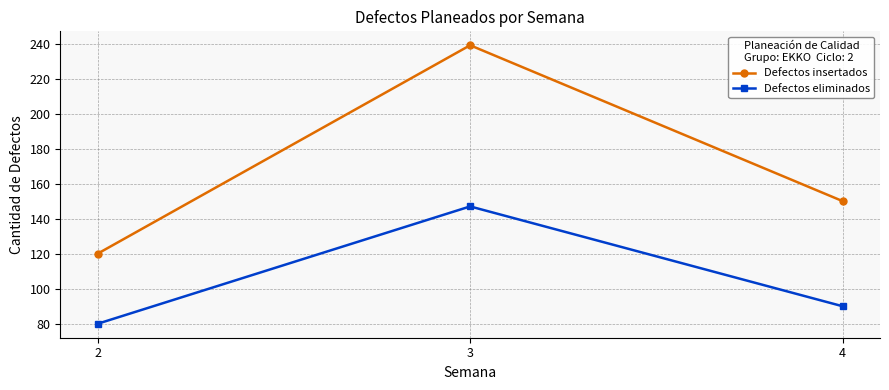

What is the spread (max minus min) of values at 3?

92